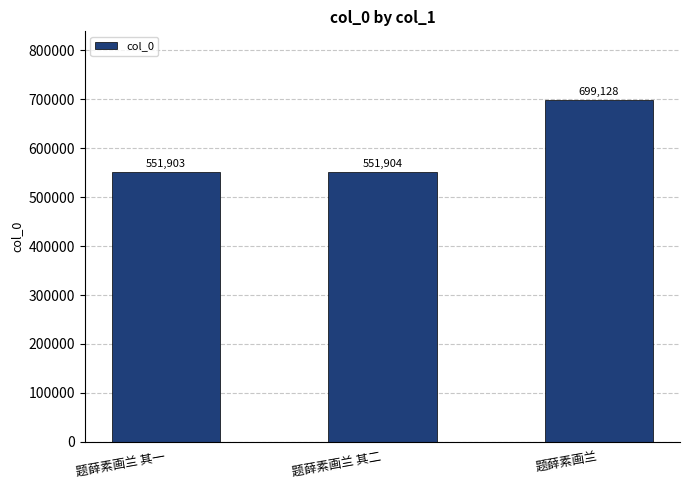

What is the change in value from 题薛素画兰 其一 to 题薛素画兰?

+147225